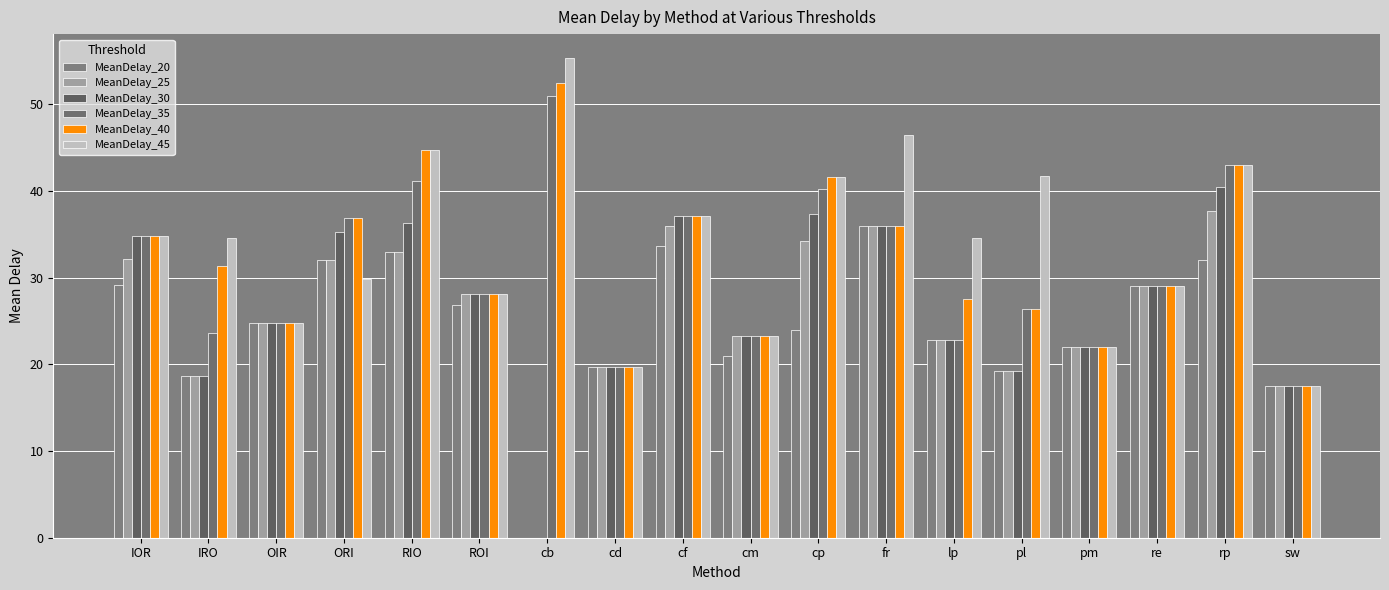

Read the MeanDelay_25 value at RIO.

33.0